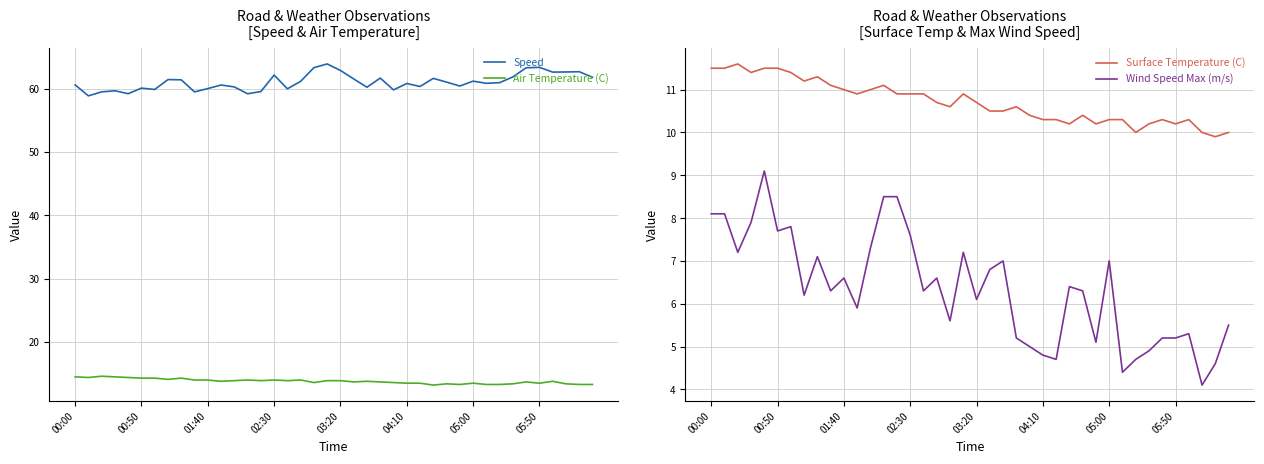

Is it true that Surface Temperature (C) equals 17.9 at 36?

False